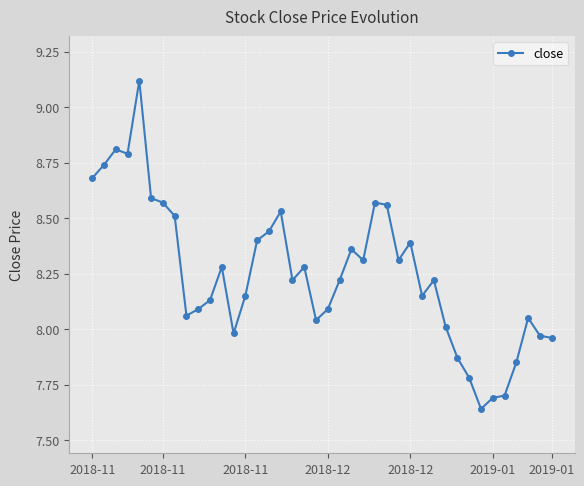

What is the difference between the second highest and second lowest values?

1.1